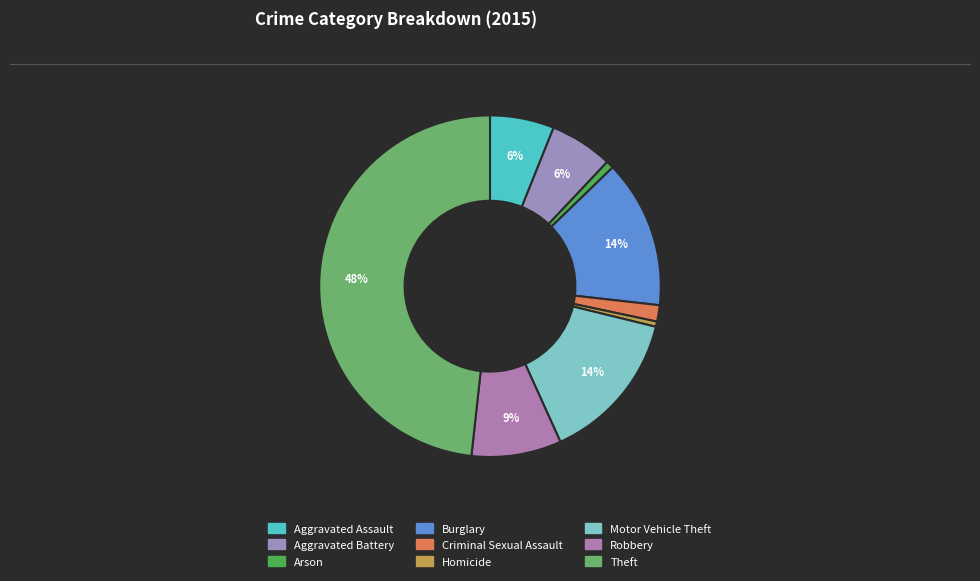

Rank the categories by value from lowest to highest.

Homicide, Arson, Criminal Sexual Assault, Aggravated Battery, Aggravated Assault, Robbery, Burglary, Motor Vehicle Theft, Theft